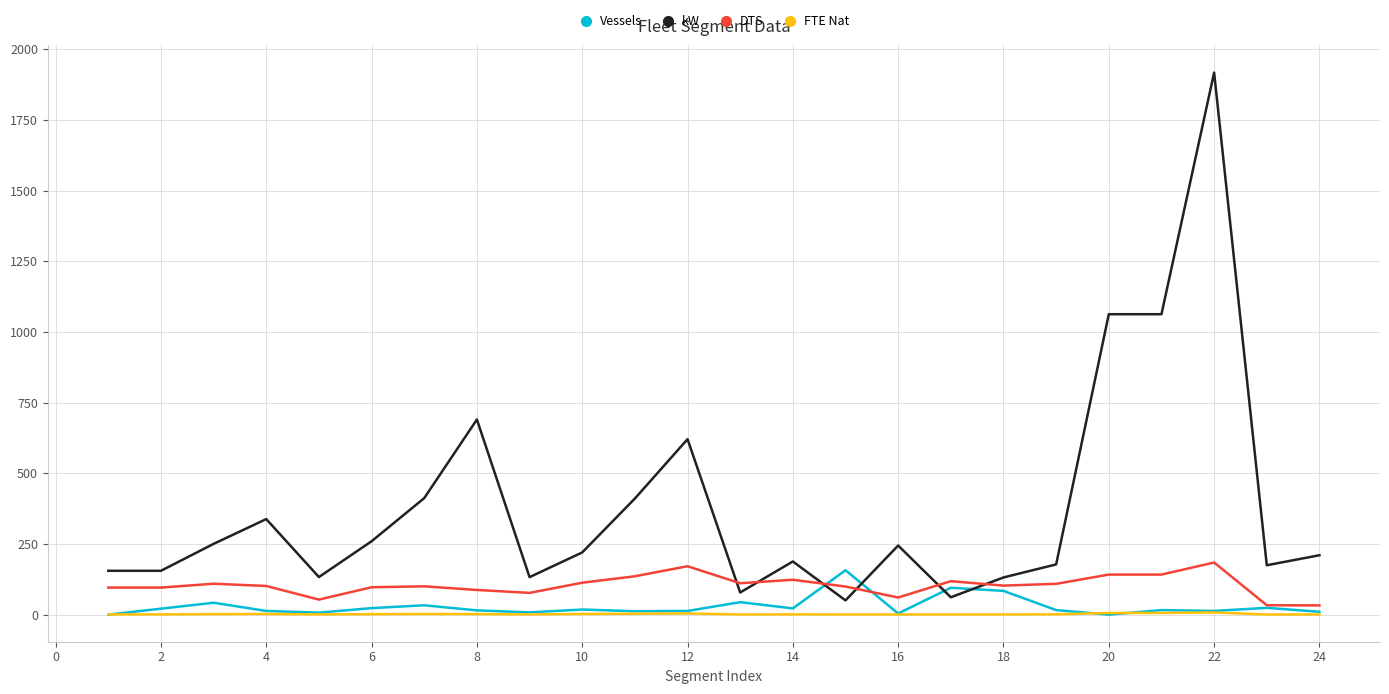

What is the maximum value shown in the chart?

1917.5